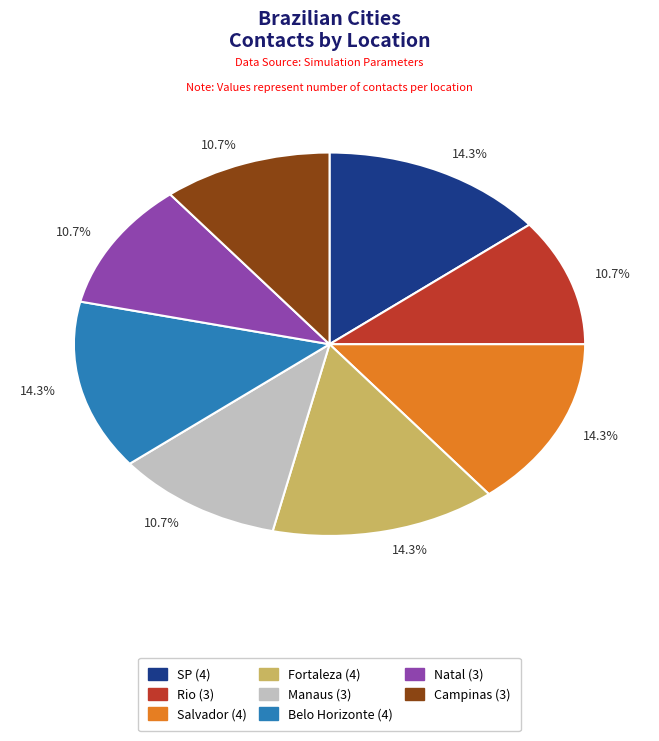

Does any single category account for the majority?

No